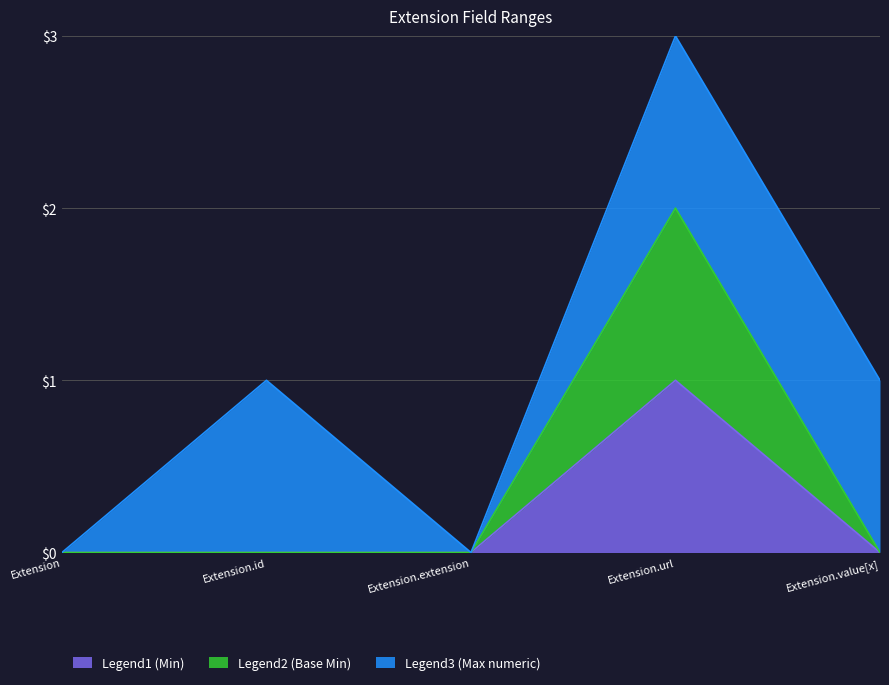

How many data points does each series have?

5